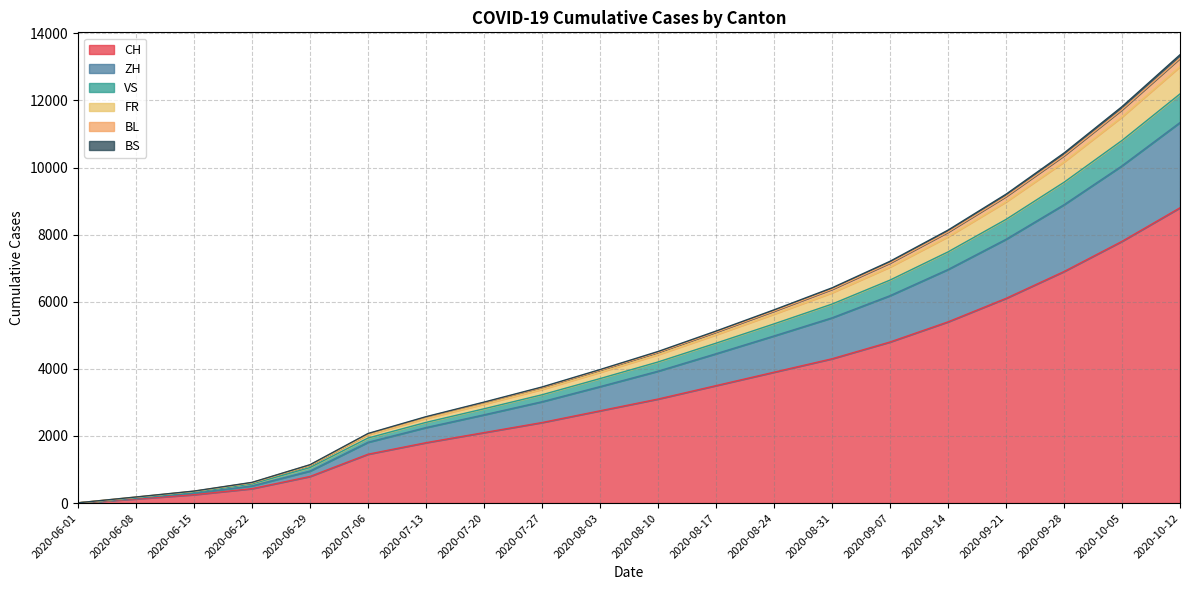

How many lines are shown in the chart?

6